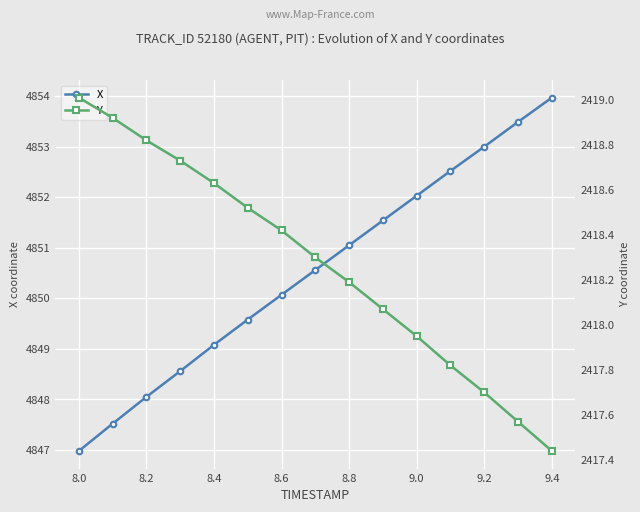

The value of X at 9.4 is 6692.7. True or false?

False